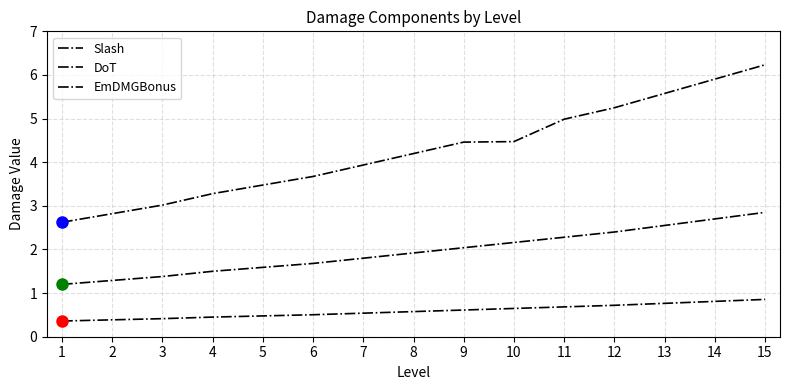

What is the approximate value of DoT at 10?

2.2